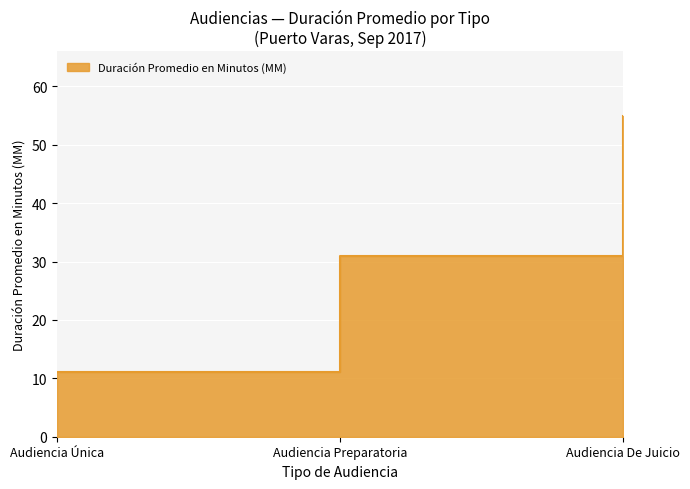

Reading left to right, transcribe all the data shown in this chart.

Audiencia Única=11	Audiencia Preparatoria=31	Audiencia De Juicio=55